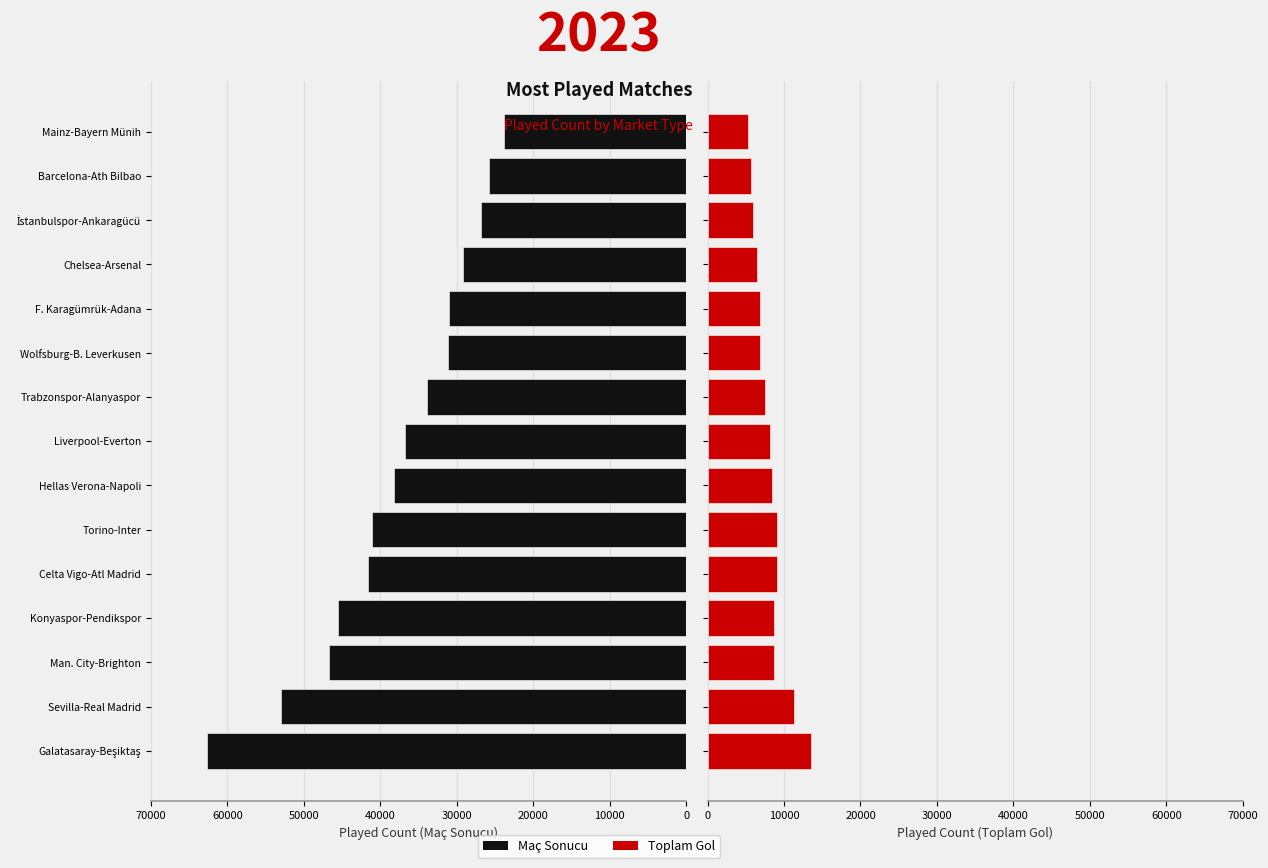

What is the maximum value shown in the chart?

62653.0